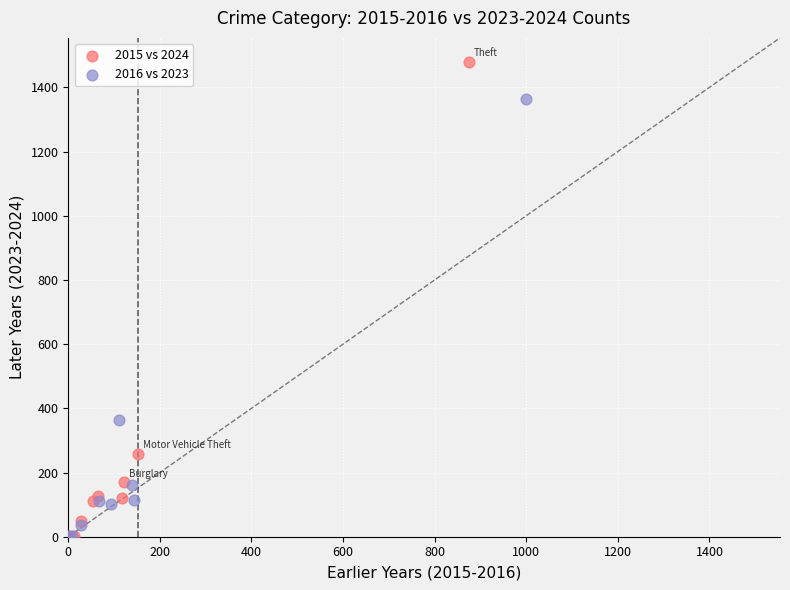

Which series has the largest Y range (max minus min)?

2015 vs 2024